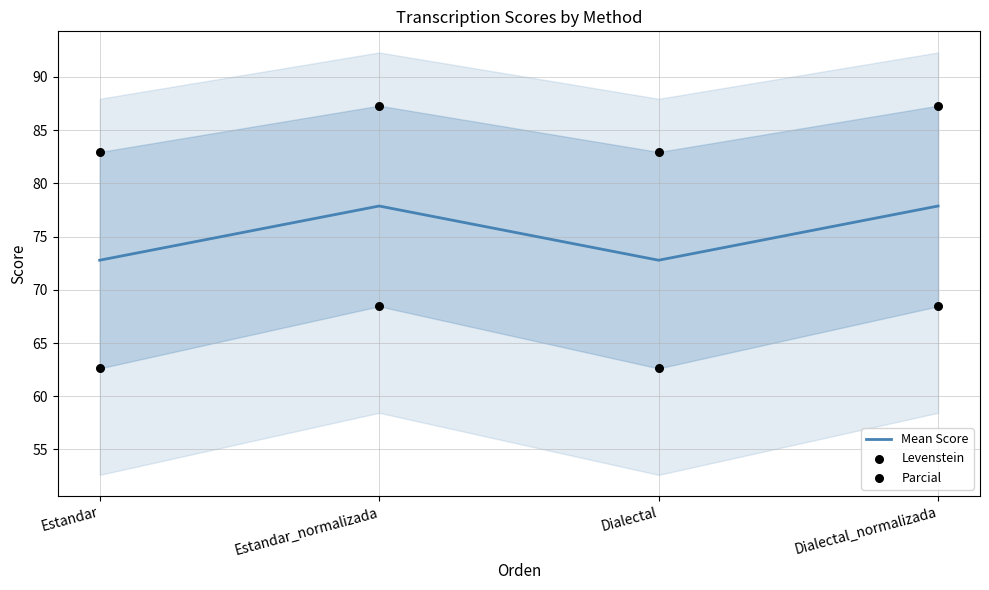

At how many categories does at least one series exceed 74?

4